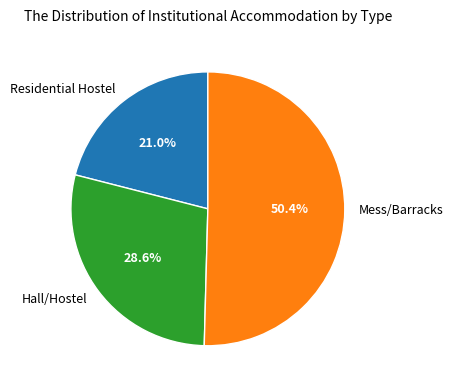

What is the ratio of the value at Residential Hostel to the value at Hall/Hostel?

0.7